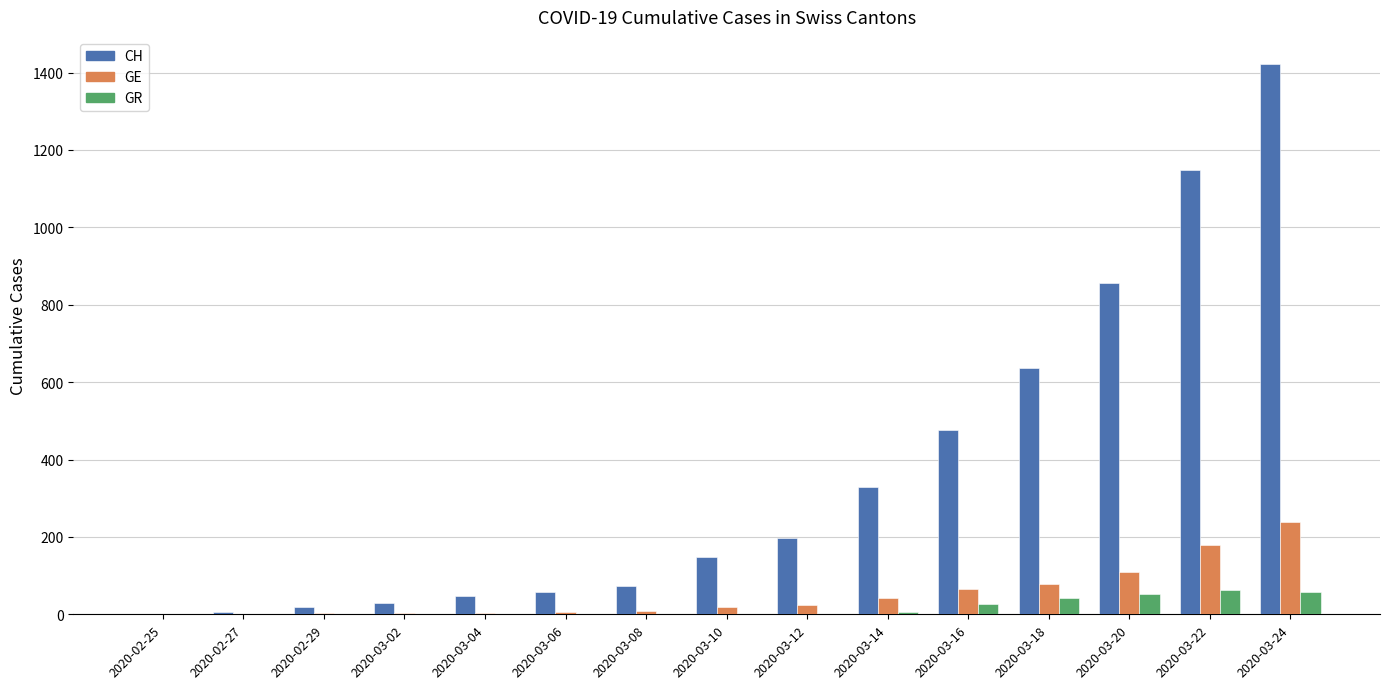

What is the sum of the CH values at 2020-02-27 and 2020-03-06?

63